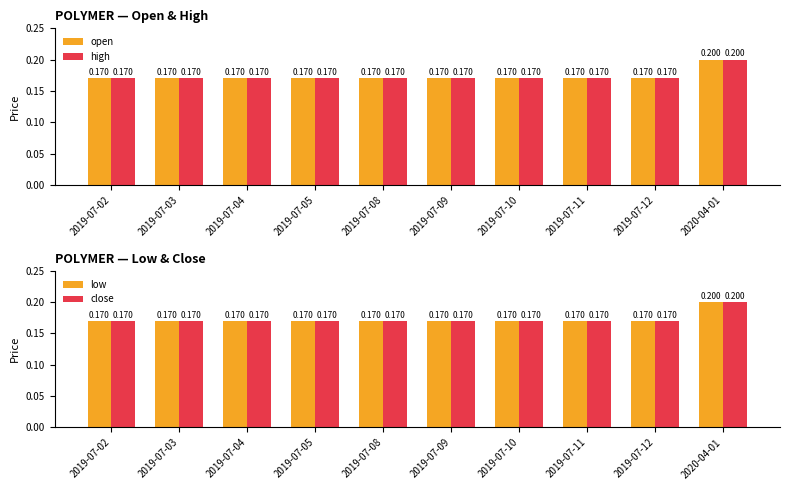

The close series shows 0.2 at 2019-07-12. True or false?

True